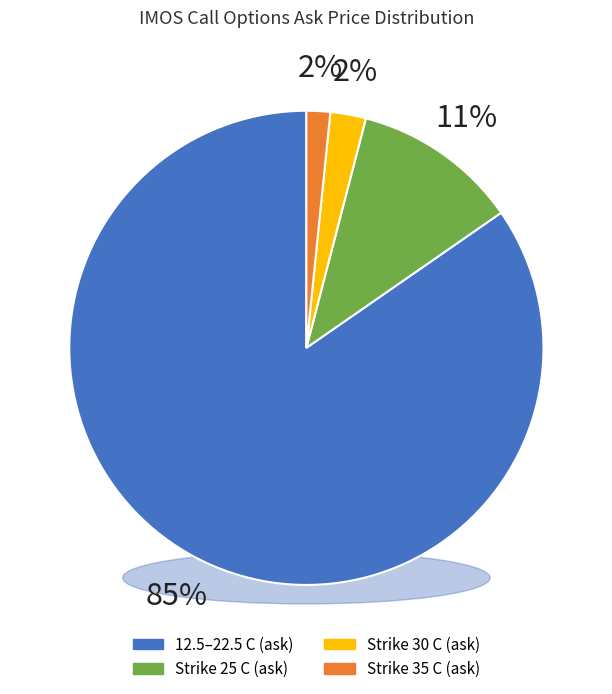

Does any single category account for the majority?

No